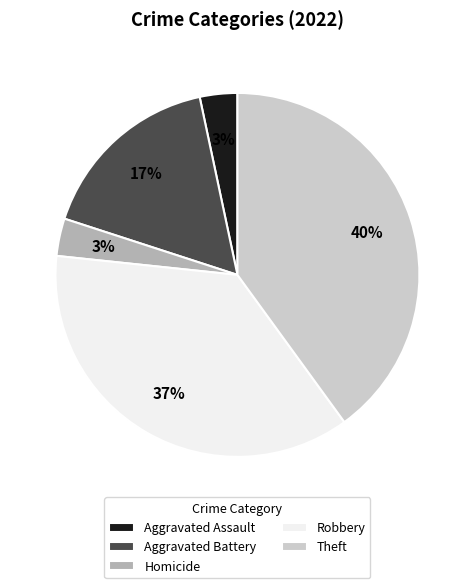

To the nearest percent, what portion does Homicide represent?

3%